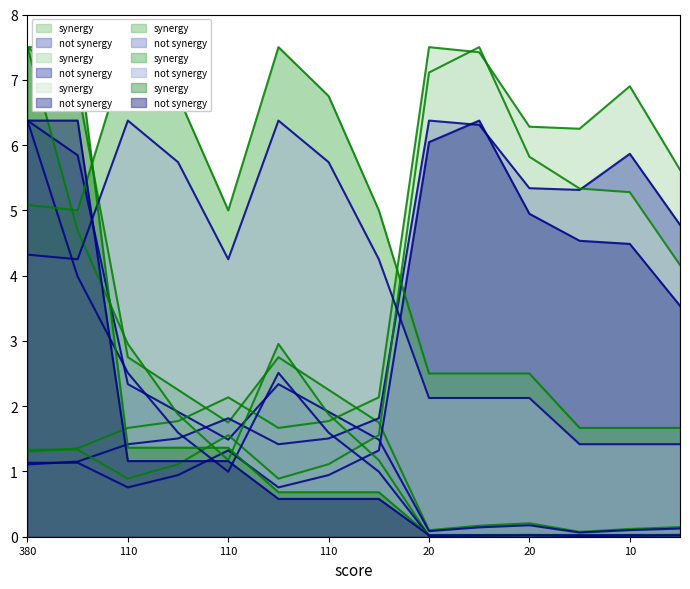

What is the difference between the highest and lowest values at 110?

6.6